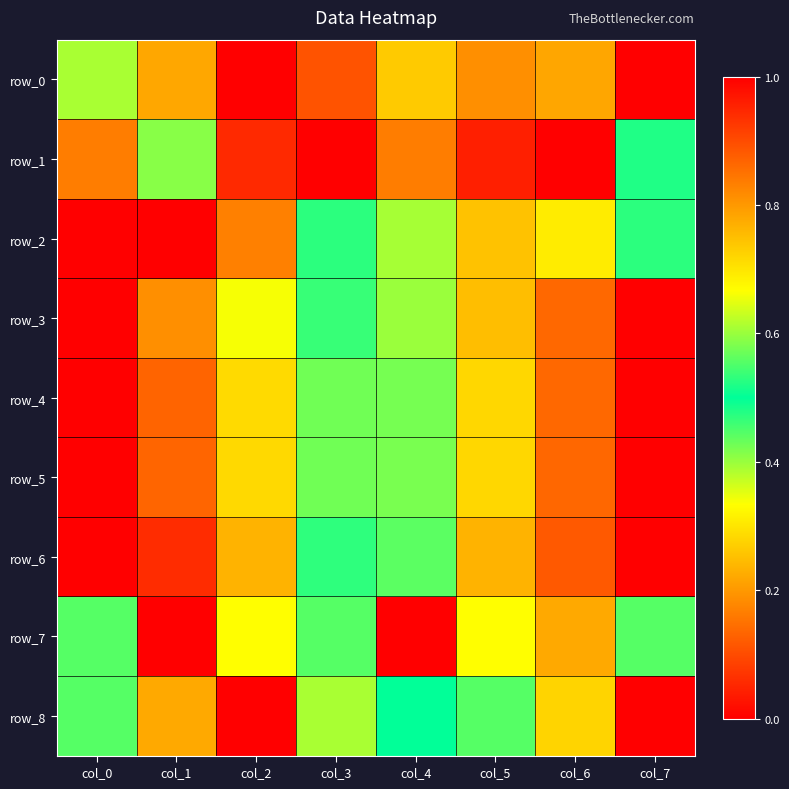

How many categories are shown in the chart?

8